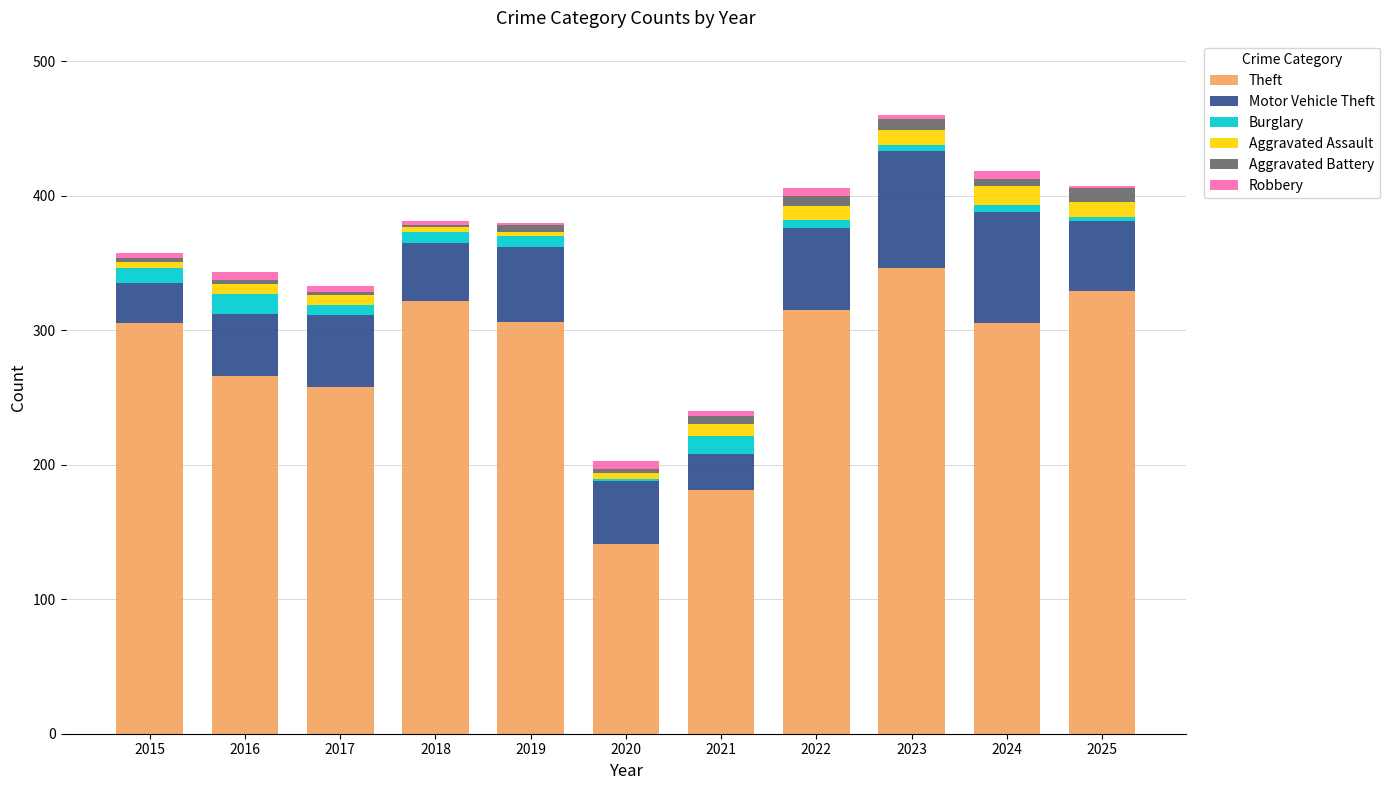

The value of Theft at 2015 is 305. True or false?

True